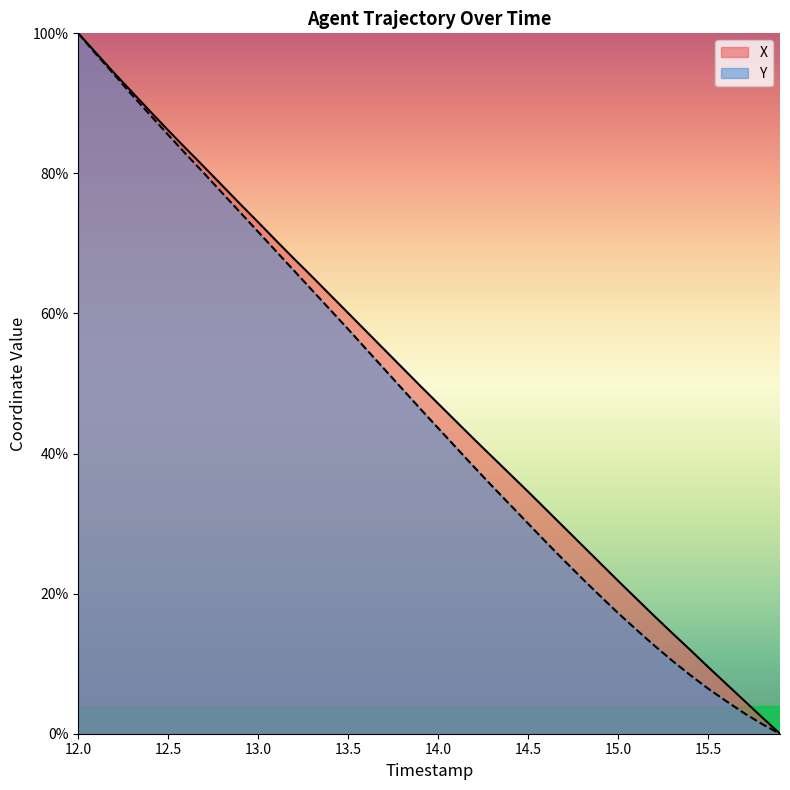

List the series in order of their overall mean, lowest first.

Y, X